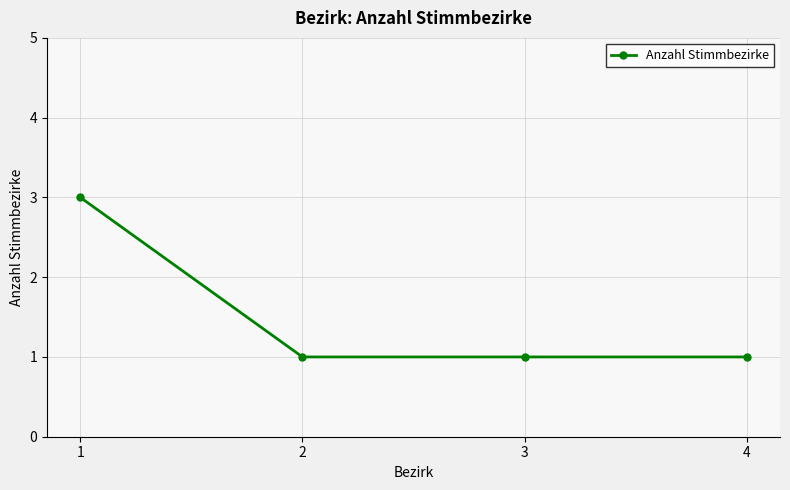

What is the difference between the values at 2 and 1?

2